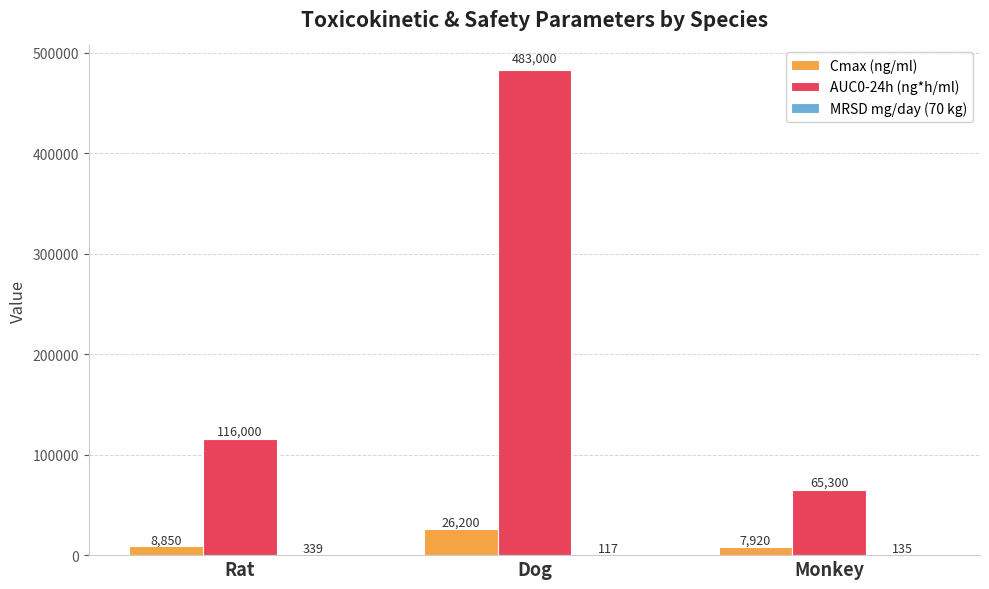

How many categories are shown in the chart?

3